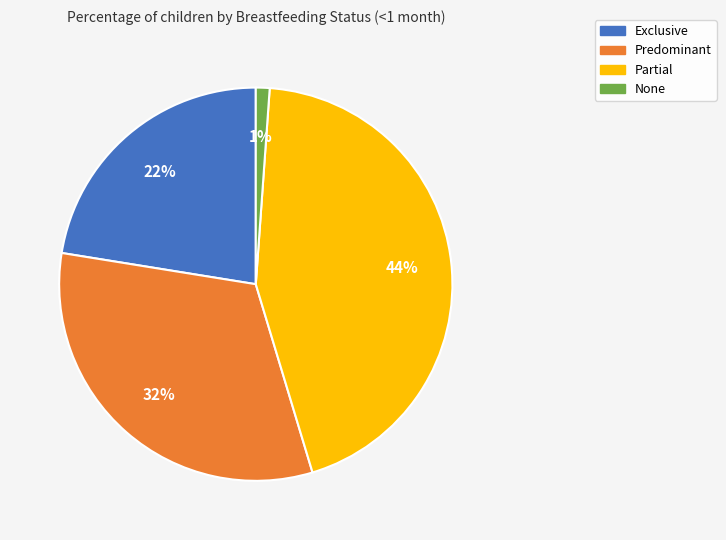

Rank the categories by value from lowest to highest.

None, Exclusive, Predominant, Partial